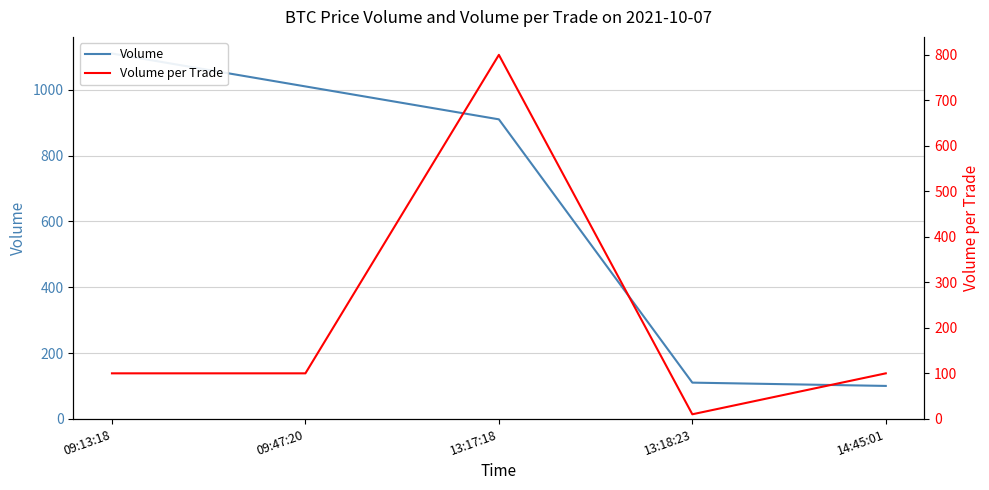

Which category has the lowest value across all series?

13:18:23